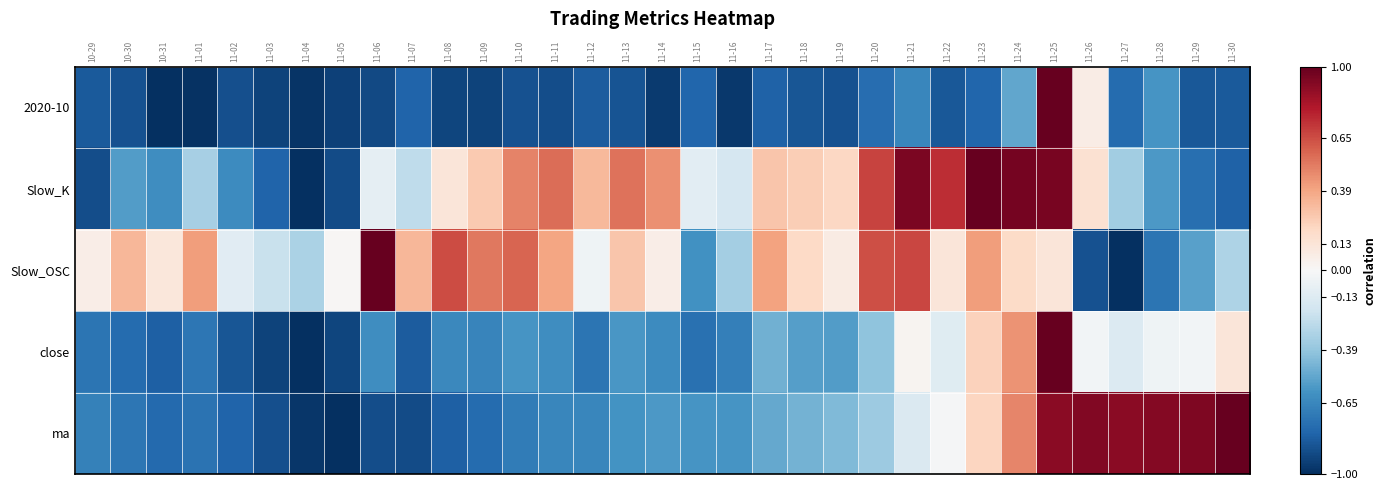

Rank the series at 11-09 from highest to lowest value.

Slow_OSC, Slow_K, close, ma, 2020-10